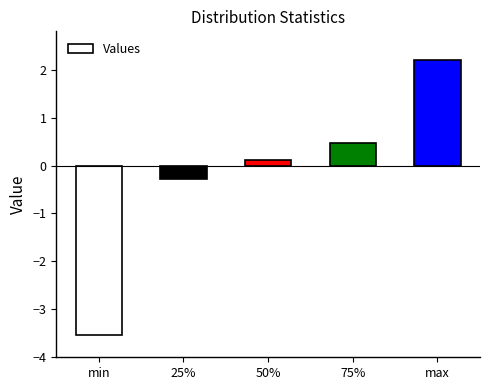

At which category does the chart reach its minimum across all series?

min